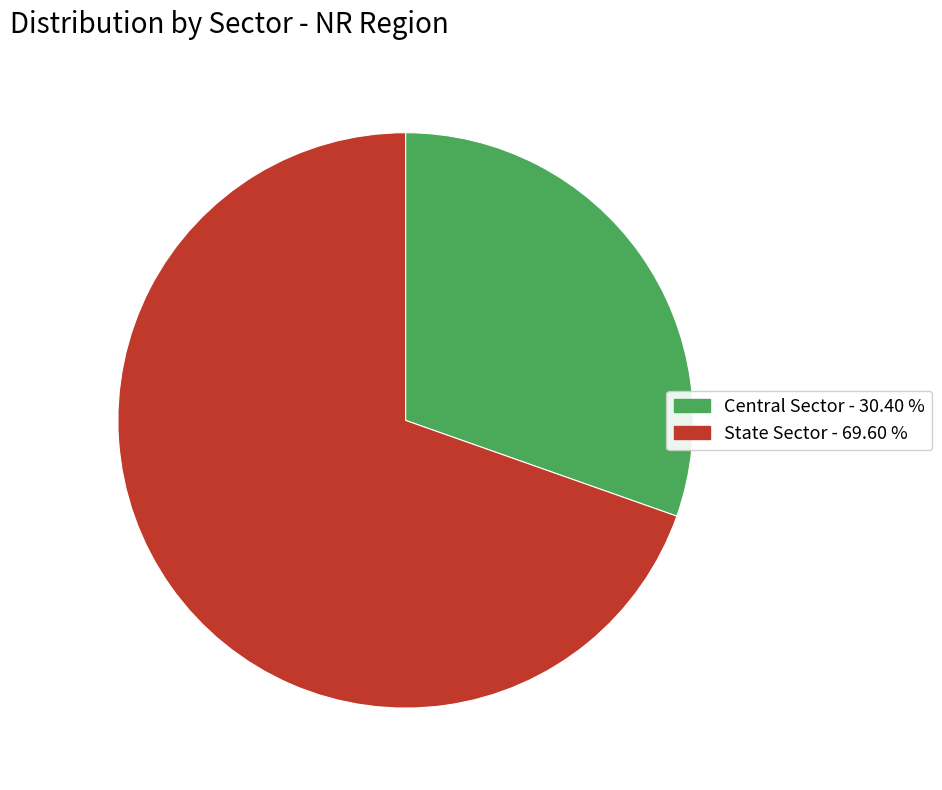

What is the largest slice in the pie chart?

State Sector